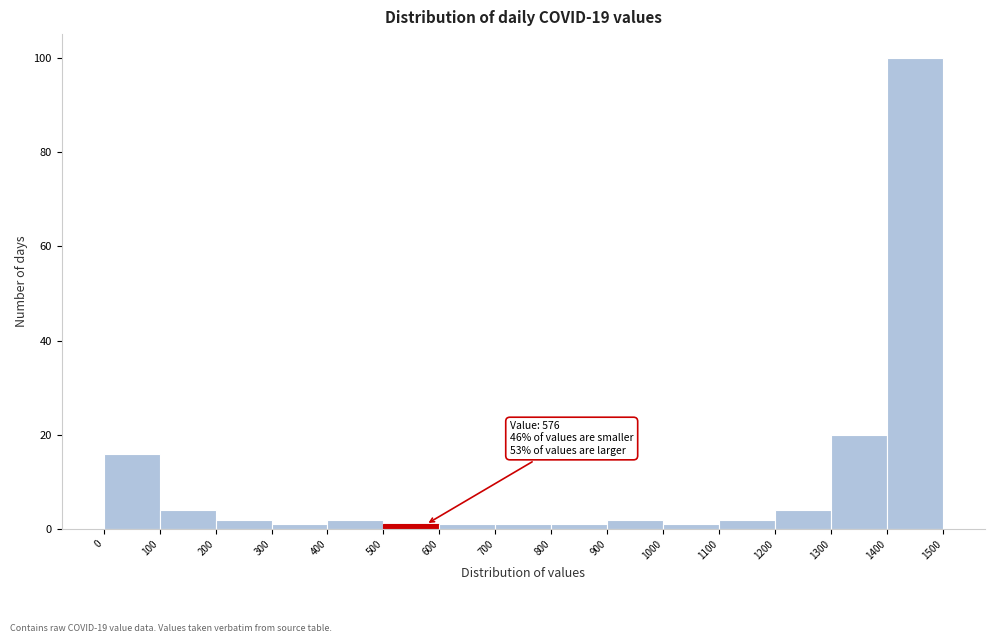

Over which range of the x-axis is the bar tallest?

1400 to 1500